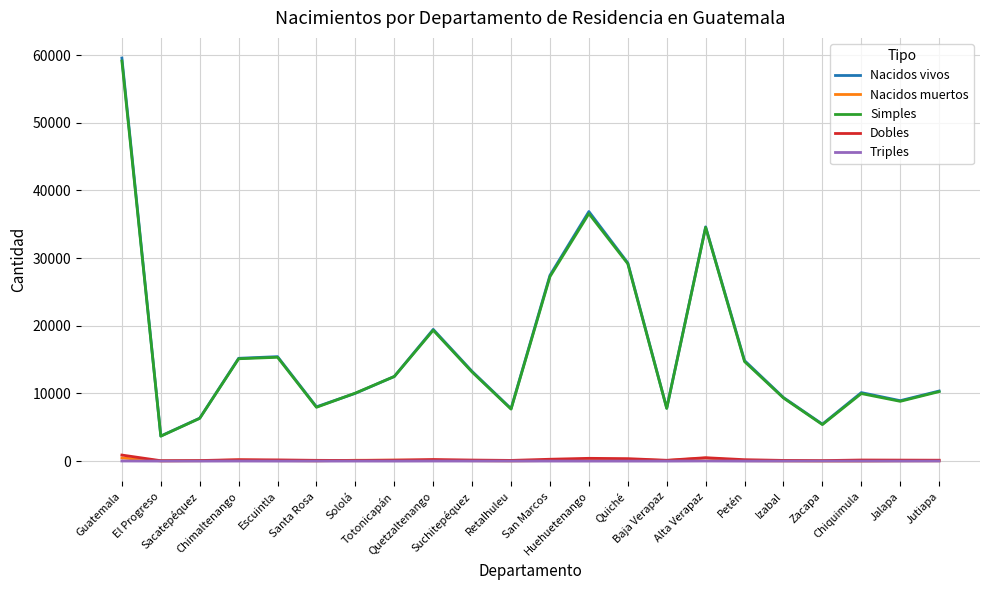

What is the difference between the highest and lowest values at Totonicapán?

12507